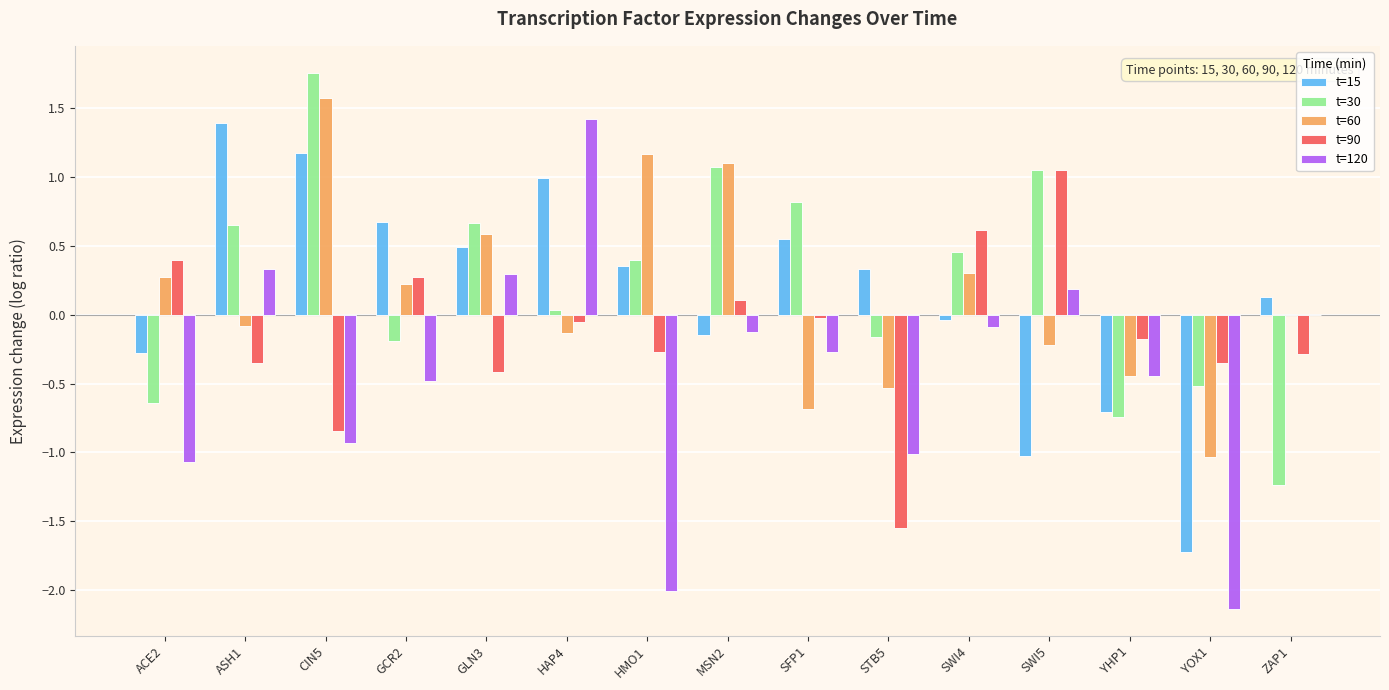

Which category has the highest value in the t=90 series?

SWI5